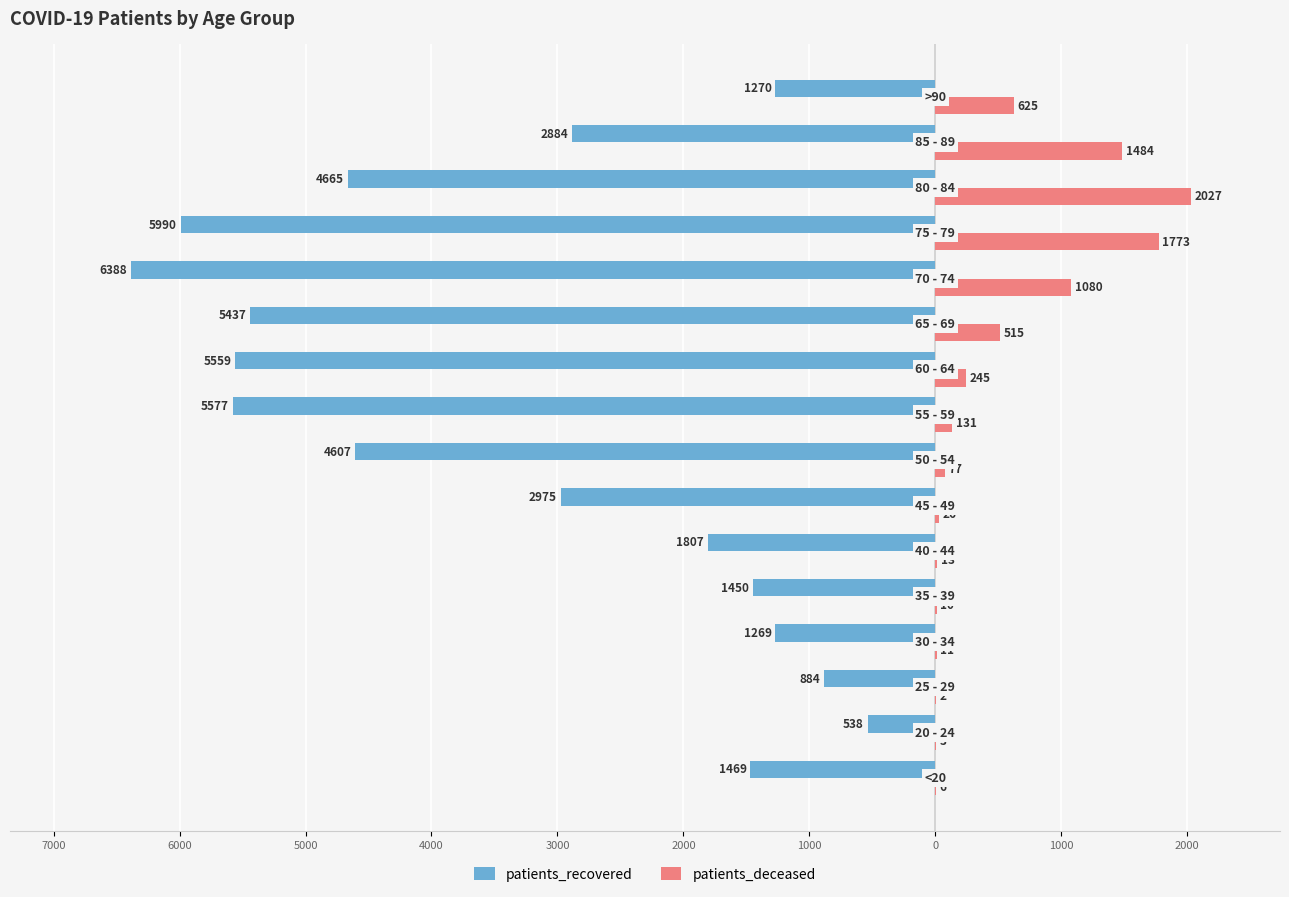

What are all the series names shown in the legend?

patients_recovered, patients_deceased